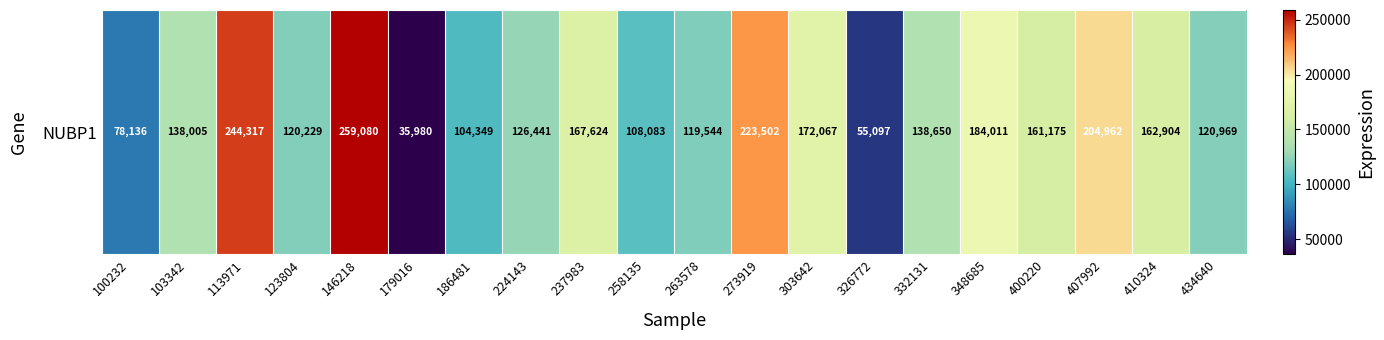

What value does the data have at 123804, to the nearest 50?

120250